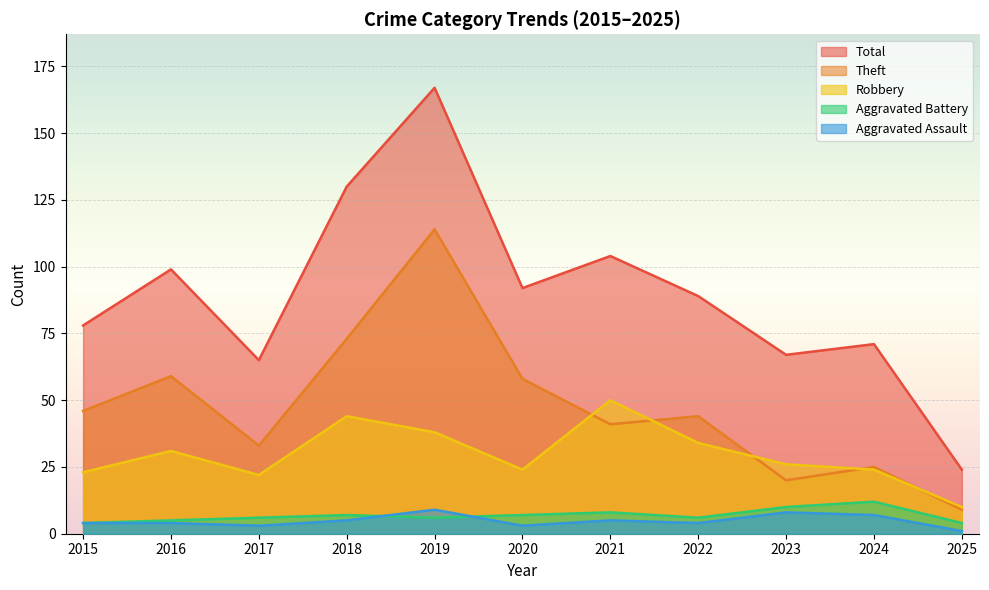

At which category is the sum across all series the highest?

2019